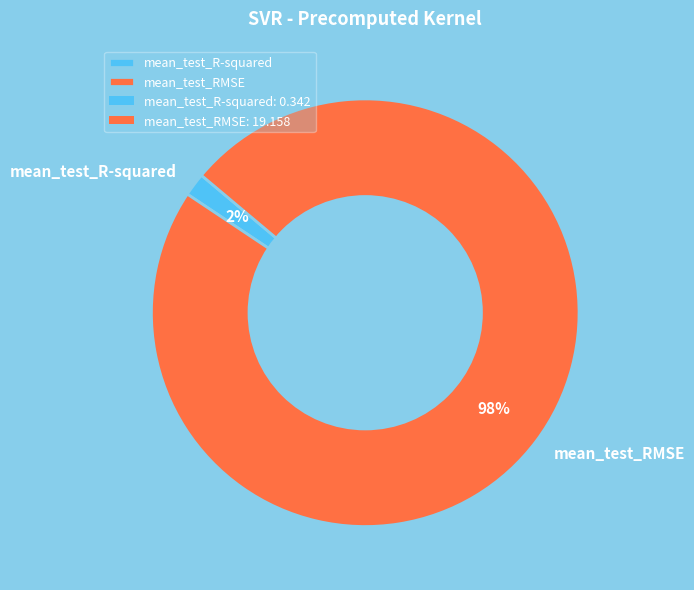

Which category has the biggest portion of the pie?

mean_test_RMSE